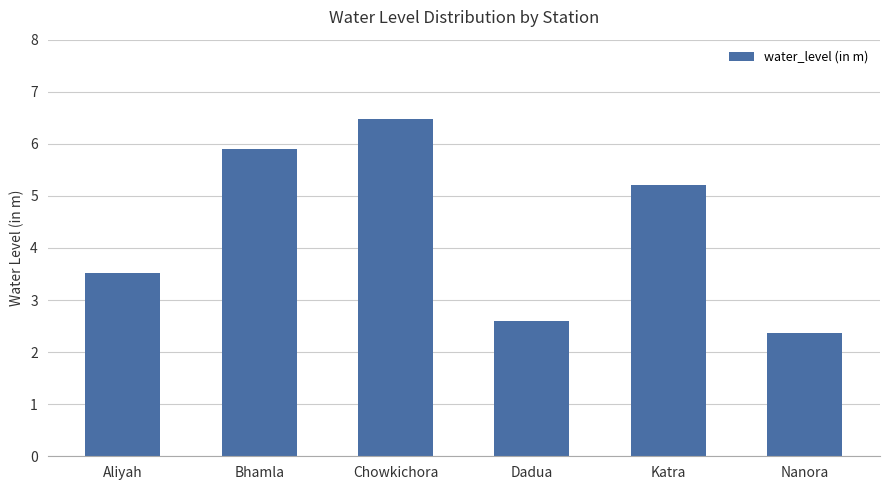

Are the bars horizontal?

No